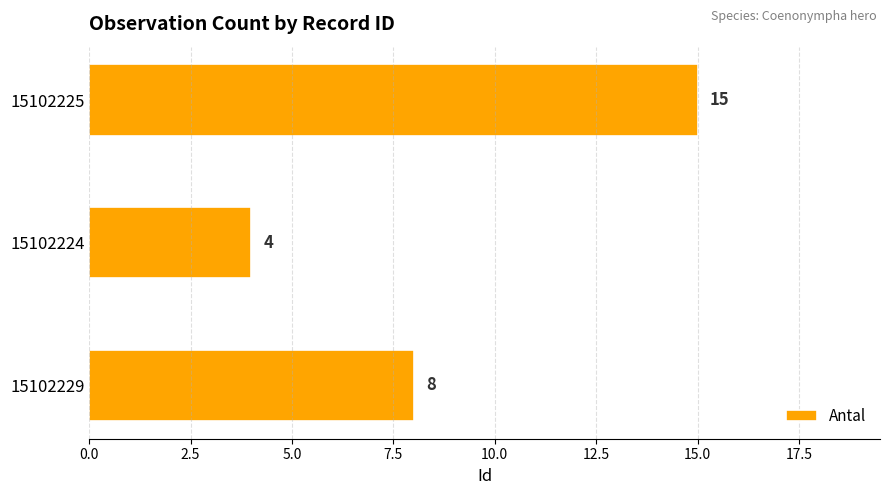

True or false: the data shows 8 at 15102229.

True